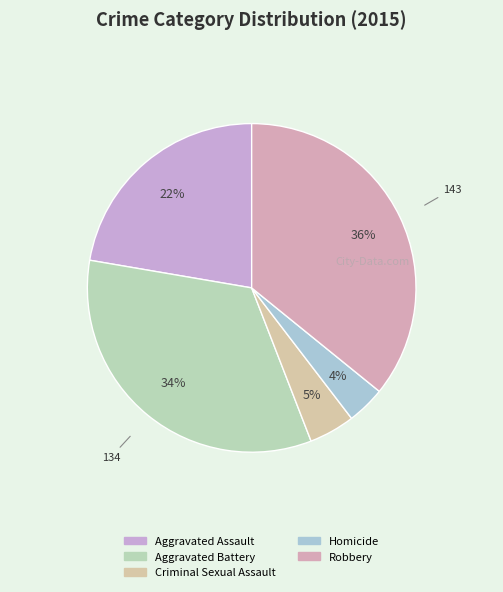

What percentage is NOT represented by Criminal Sexual Assault?

95.5%